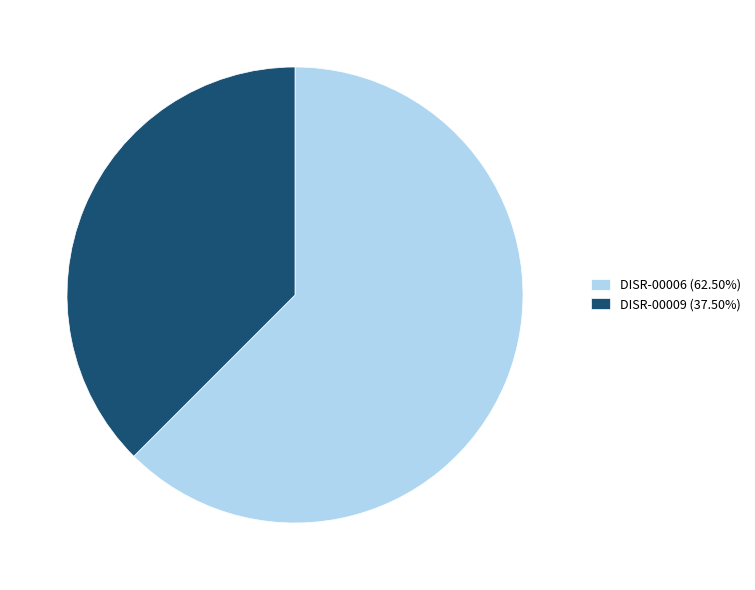

Approximately how many times larger is the value at DISR-00006 (62.50%) compared to DISR-00009 (37.50%)?

1.7